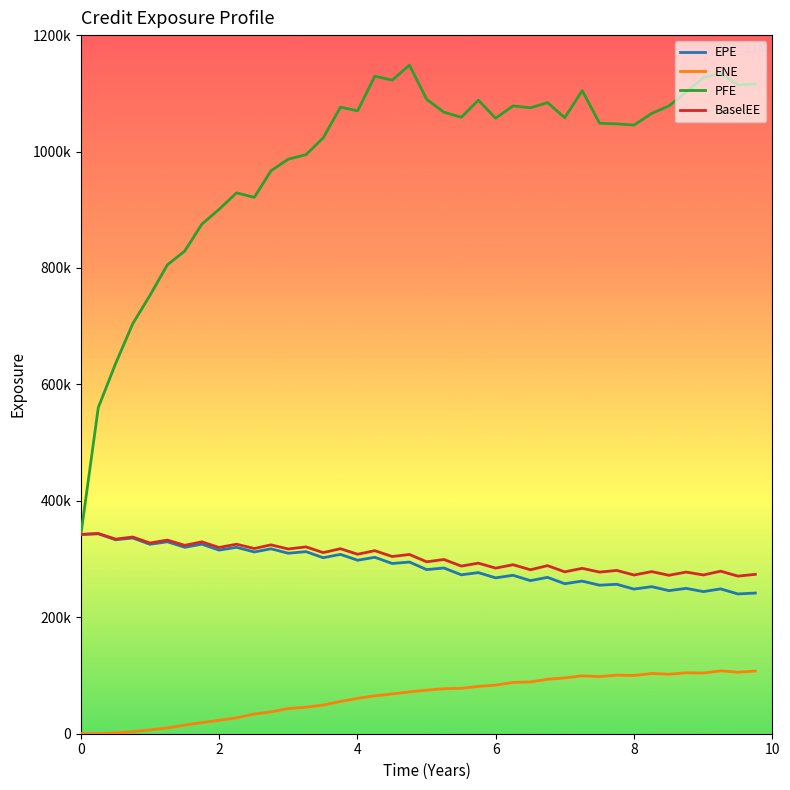

At how many categories does at least one series exceed 221485?

40